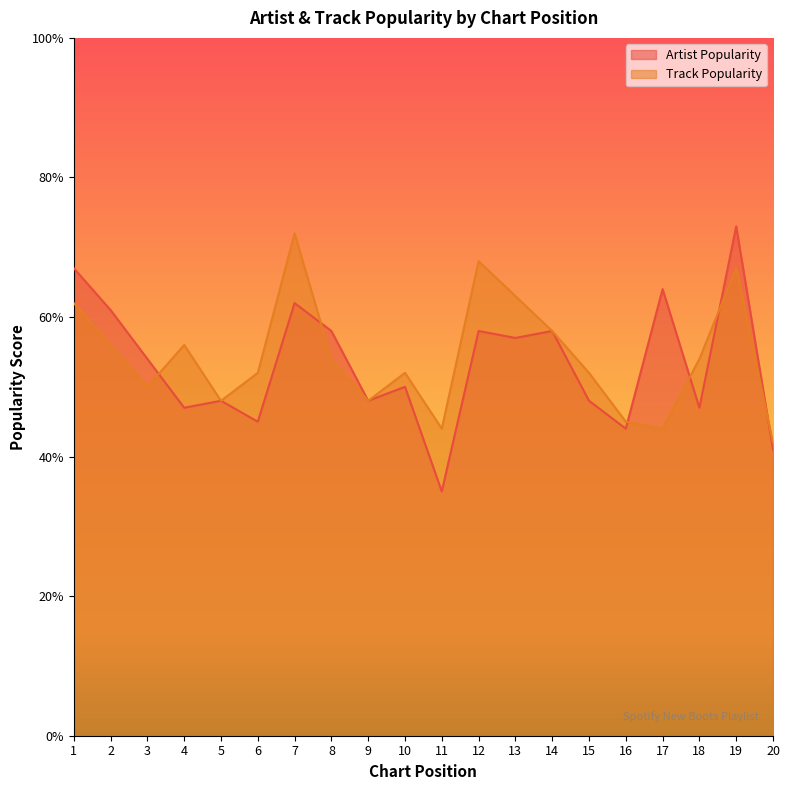

How many lines are shown in the chart?

2